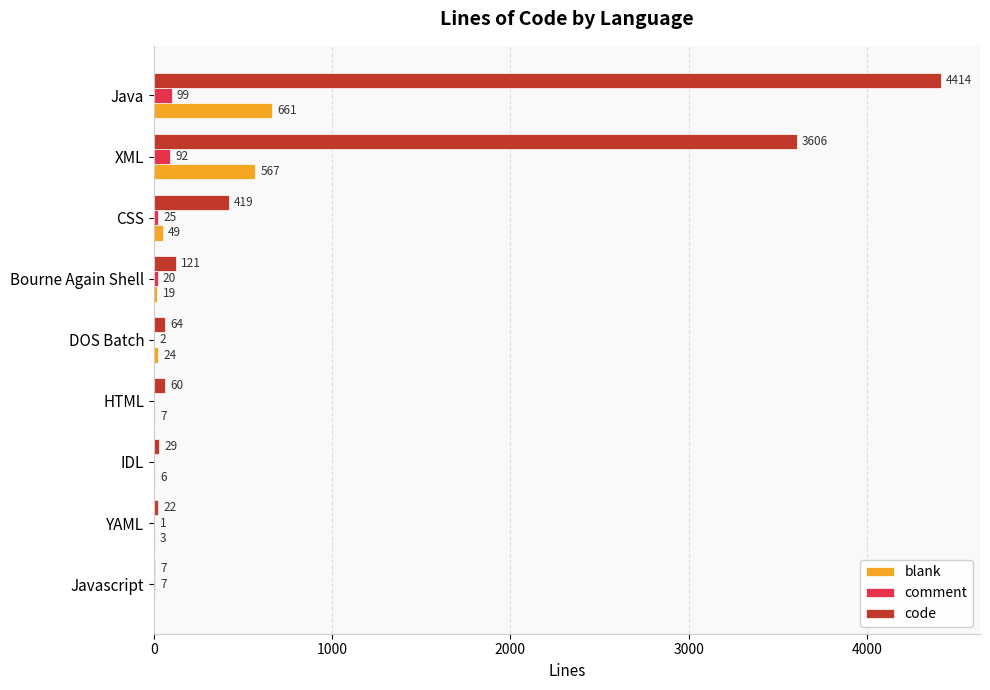

What are all the series names shown in the legend?

blank, comment, code